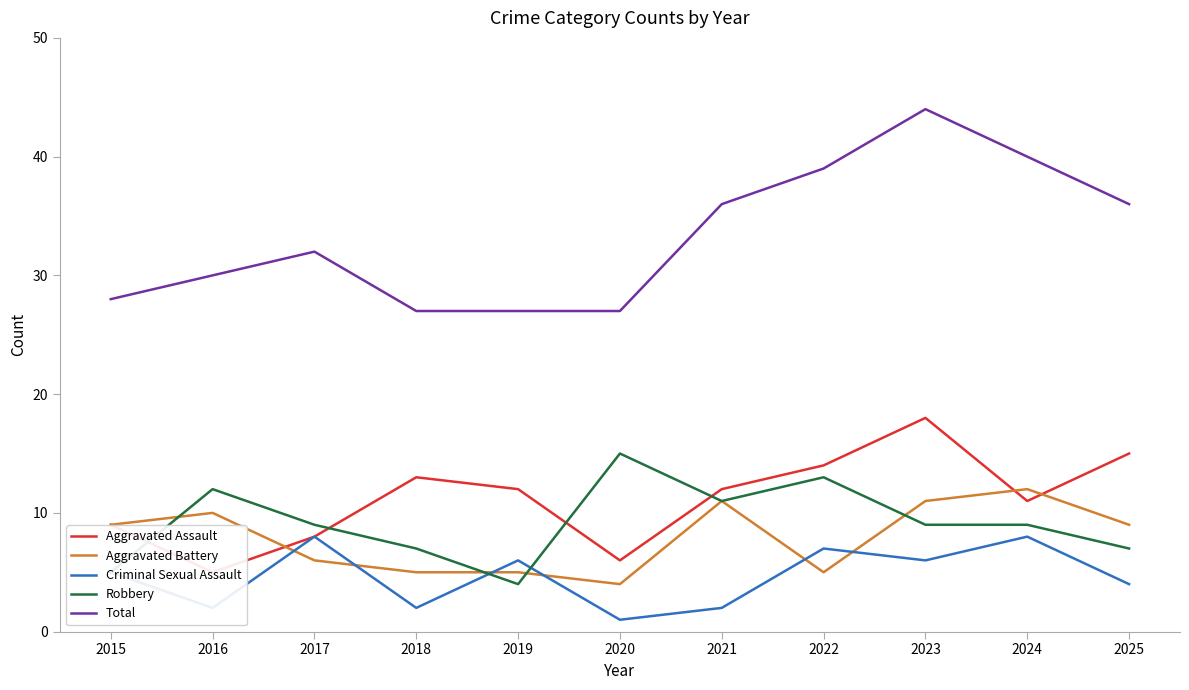

Count the number of data series in this chart.

5